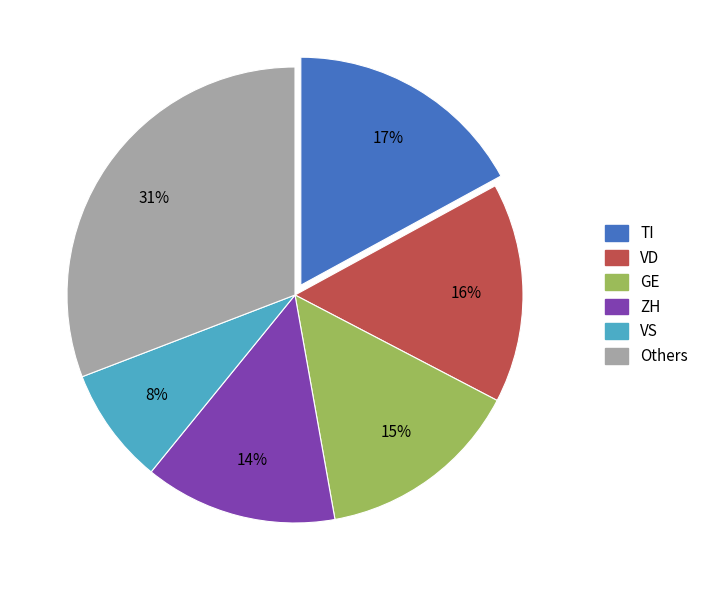

To the nearest percent, what is the average slice percentage?

17%